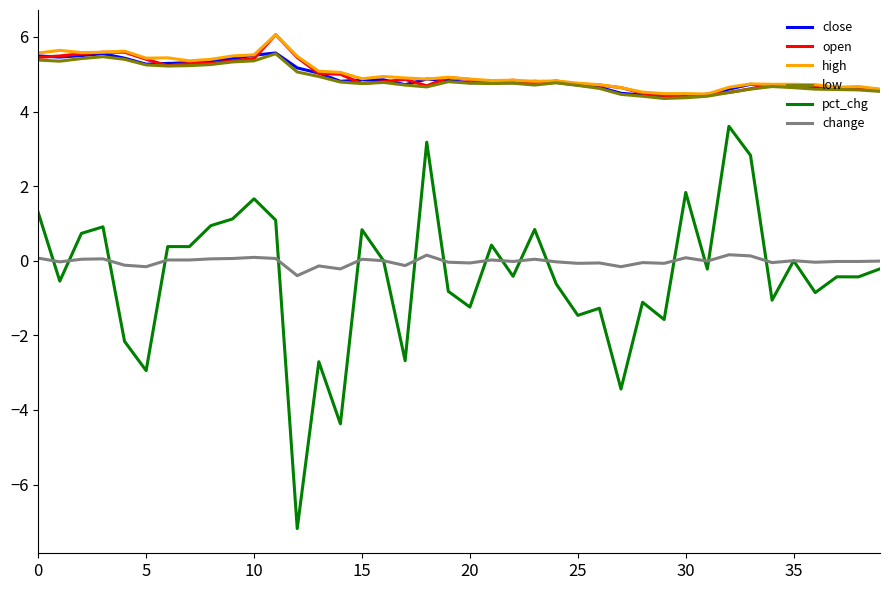

True or false: low and change intersect in this chart.

False